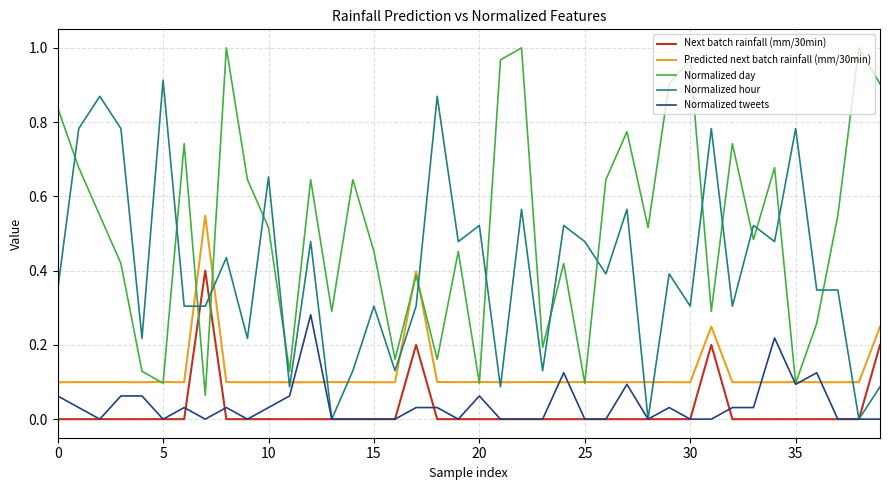

List the series in order of their peak value, lowest first.

Normalized tweets, Next batch rainfall (mm/30min), Predicted next batch rainfall (mm/30min), Normalized hour, Normalized day